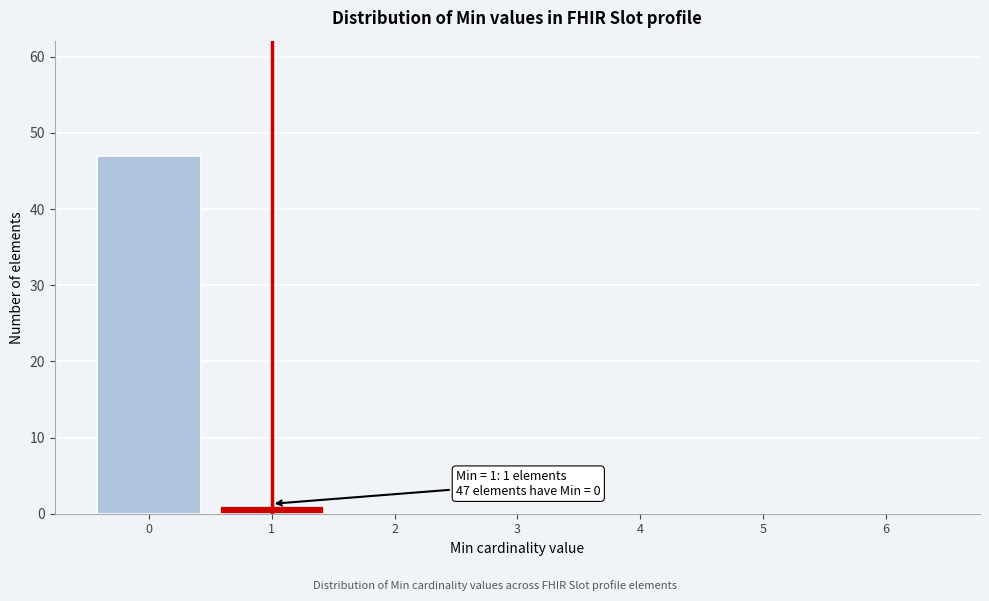

Reading left to right, what are all the values shown in this chart?

0=47	1=1	2=0	3=0	4=0	5=0	6=0